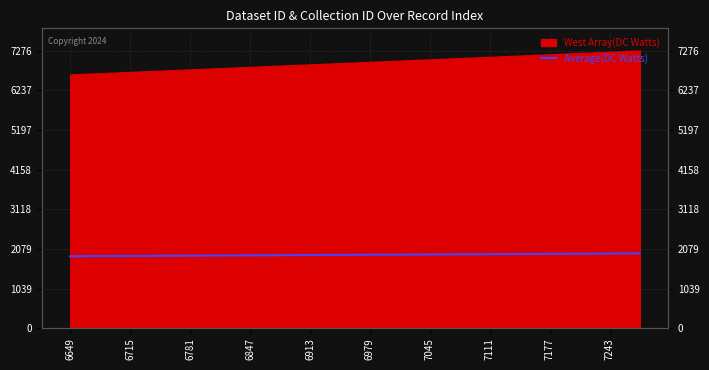

Reading left to right, what are all the values shown in this chart?

1889.3	1893.2	1897.2	1901.2	1905.1	1909.1	1913.0	1917.0	1921.0	1924.9	1928.9	1932.8	1936.8	1940.8	1944.7	1948.7	1952.6	1956.6	1960.6	1964.5